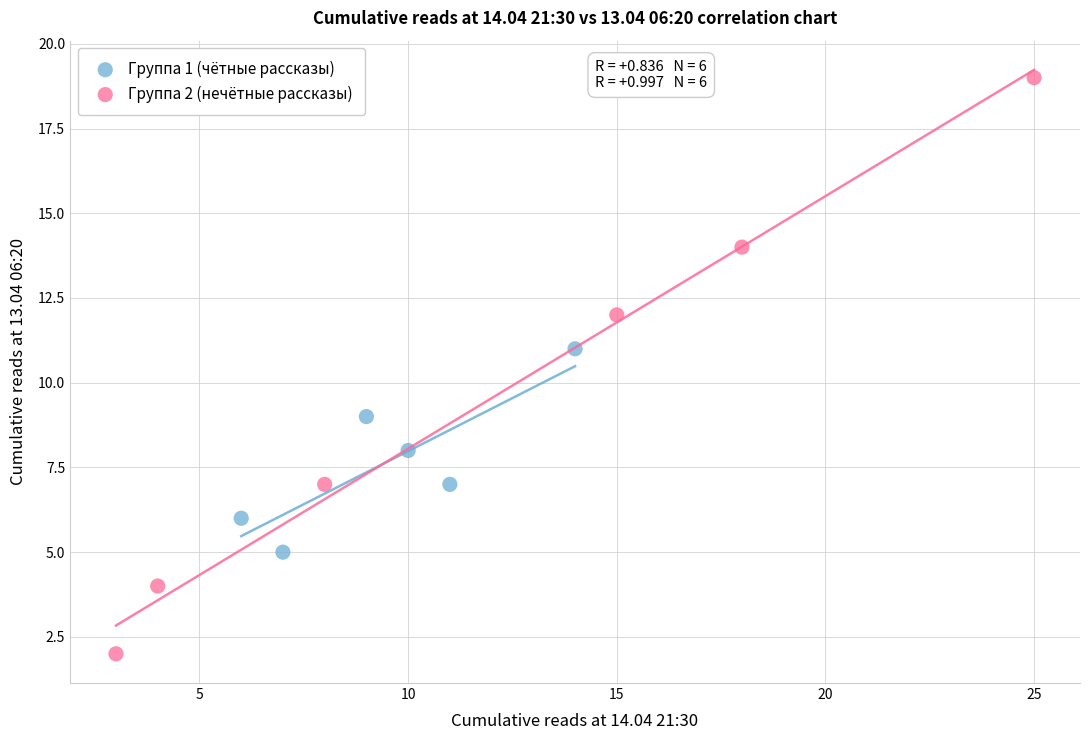

What are all the series names shown in the legend?

Группа 1 (чётные рассказы), Группа 2 (нечётные рассказы)